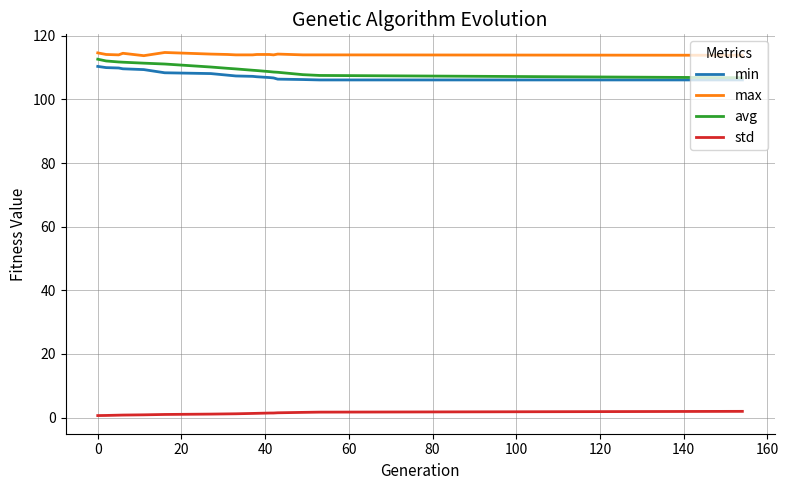

True or false: max and std cross at least once.

False